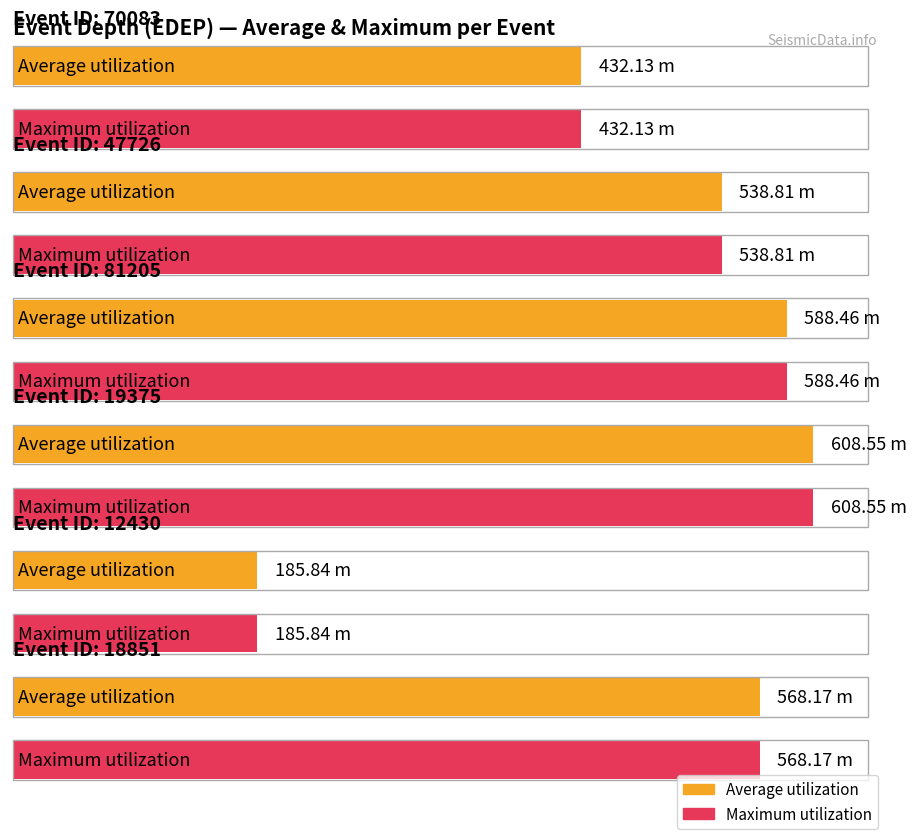

True or false: the data shows 88.6 at 12430.

False